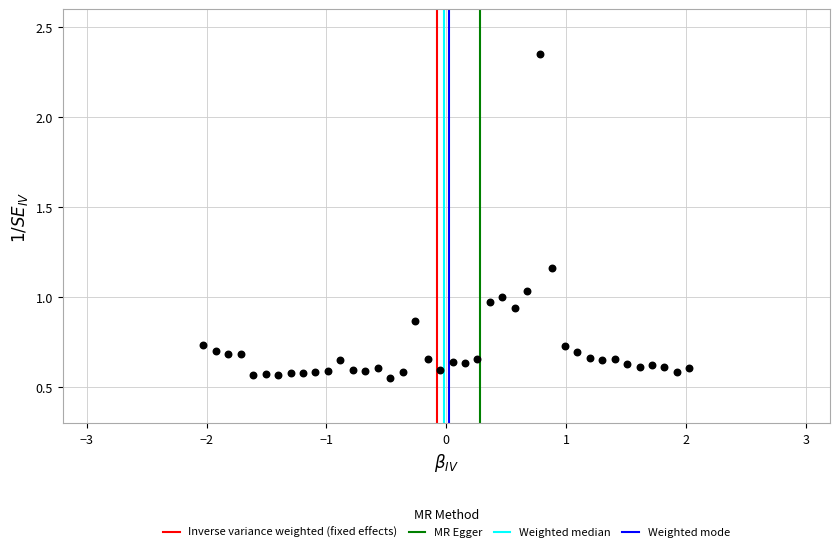

What is the range of Y values (max minus min)?

1.8